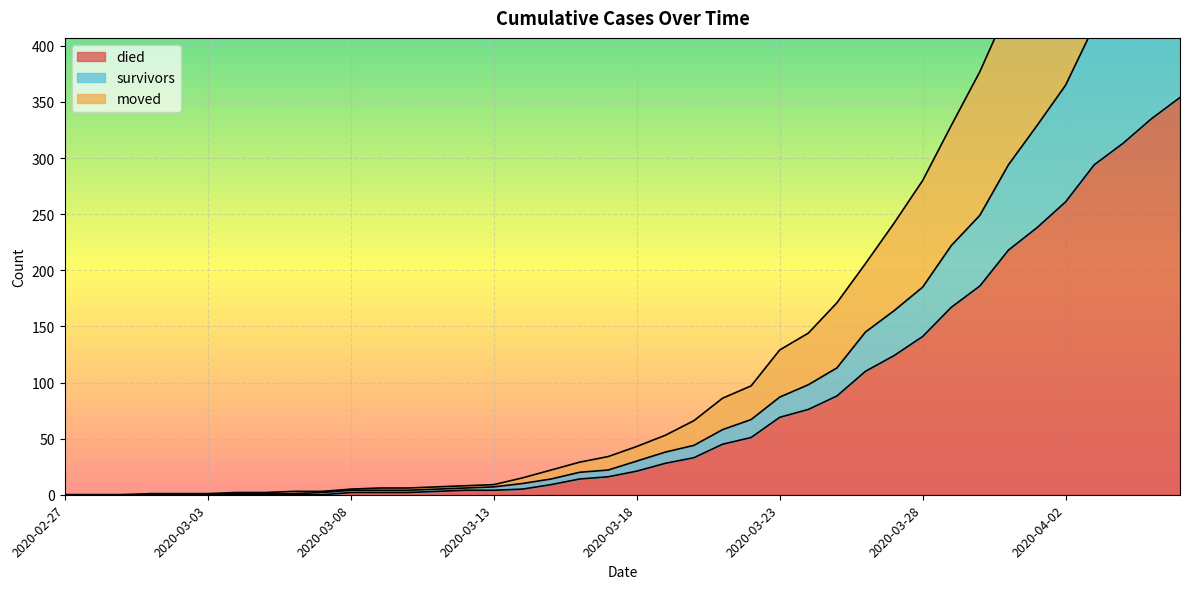

Count the number of categories in the chart.

40